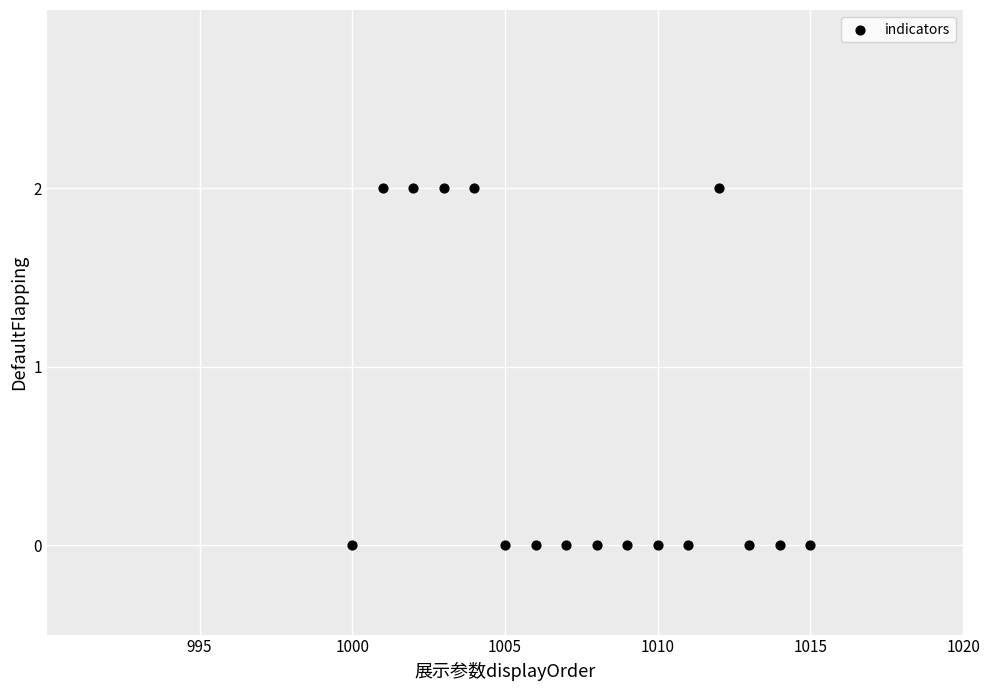

What is the range of X values (max minus min)?

15